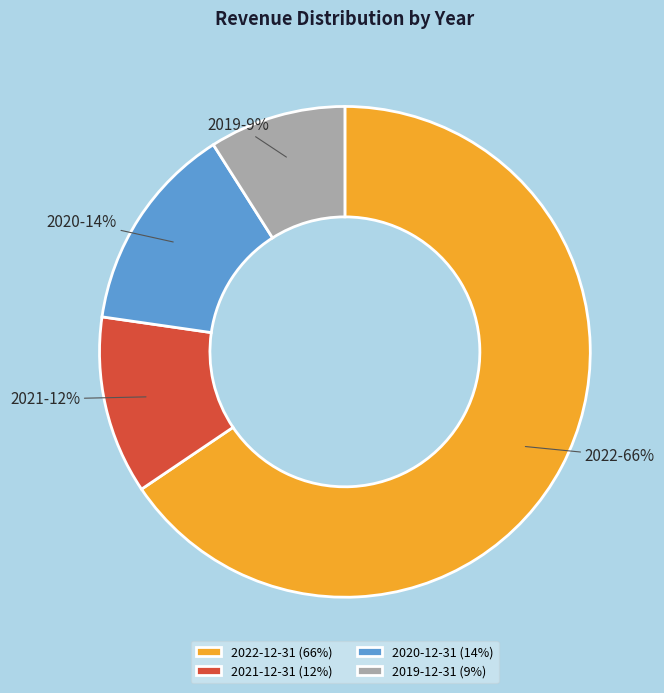

What is the largest slice in the pie chart?

2022-12-31